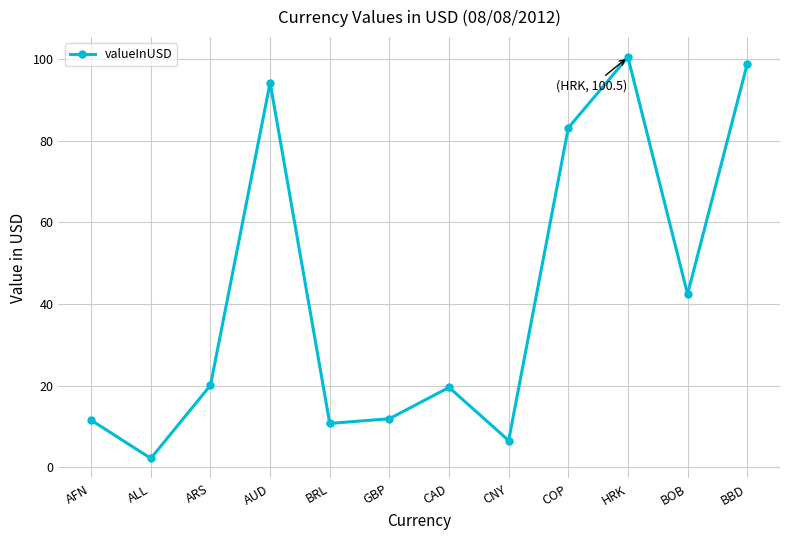

How many lines are shown in the chart?

1